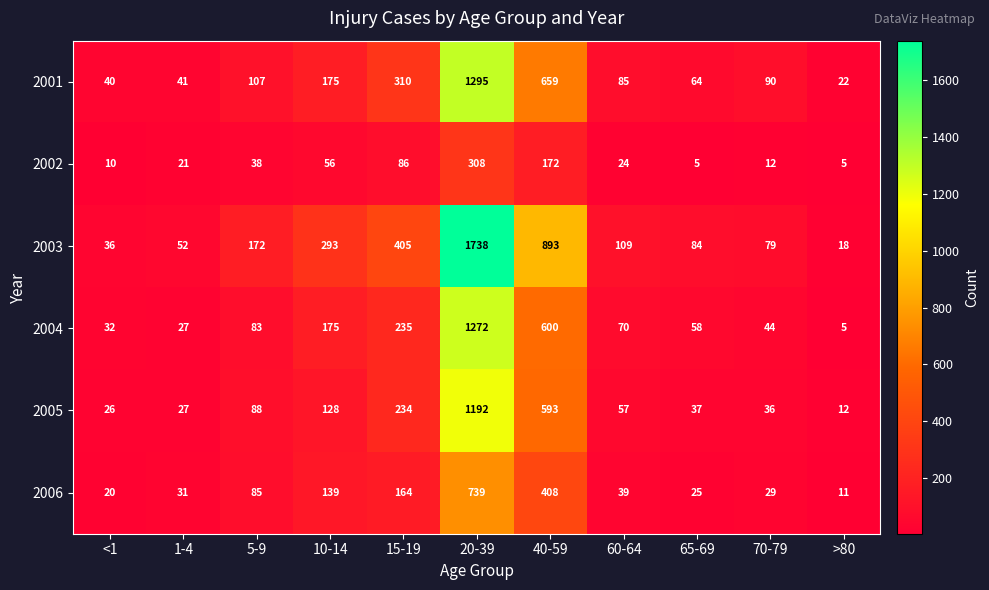

What is the greatest value displayed?

1738